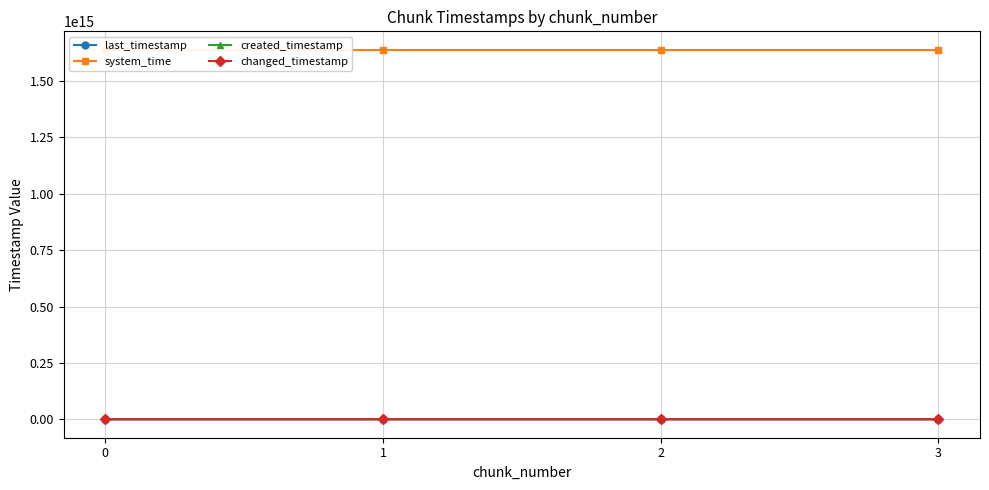

Read the changed_timestamp value at 2.

227473816111